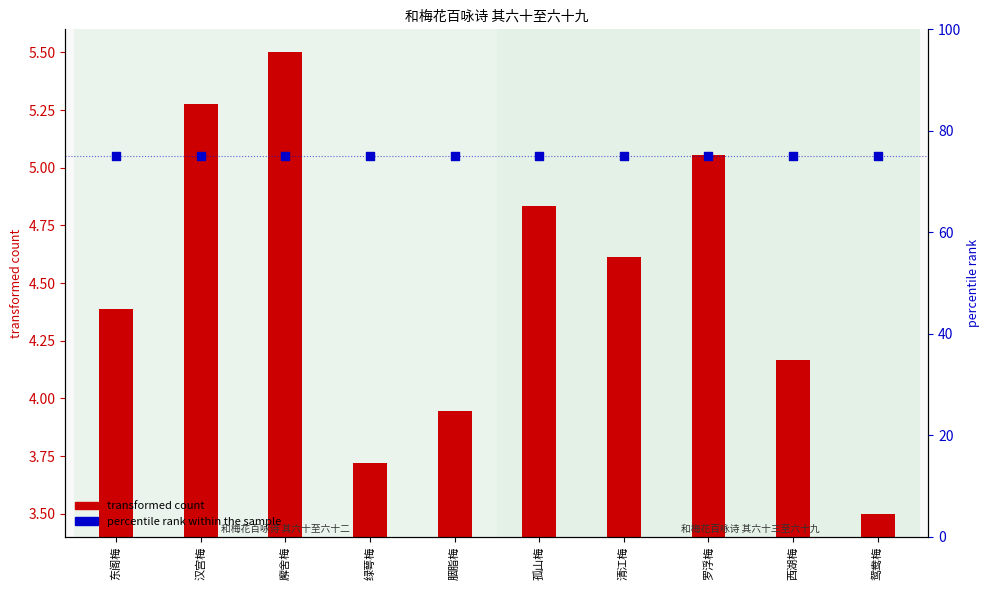

What are all the series names shown in the legend?

transformed count, percentile rank within the sample